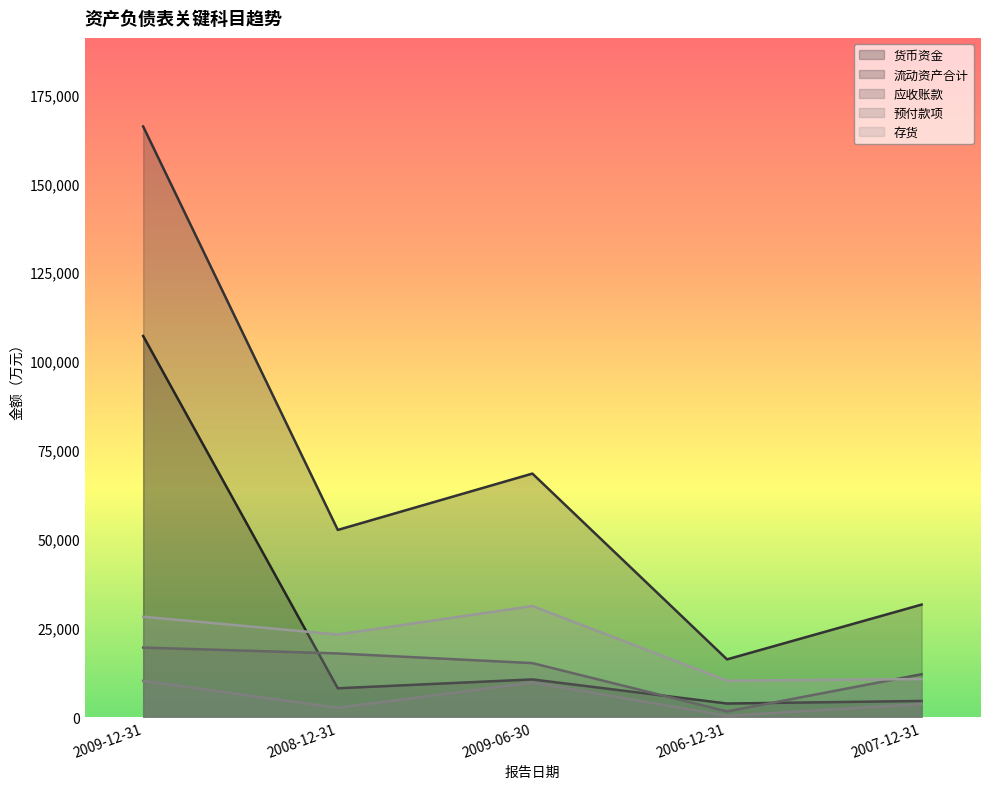

What are all the series names shown in the legend?

货币资金, 流动资产合计, 应收账款, 预付款项, 存货